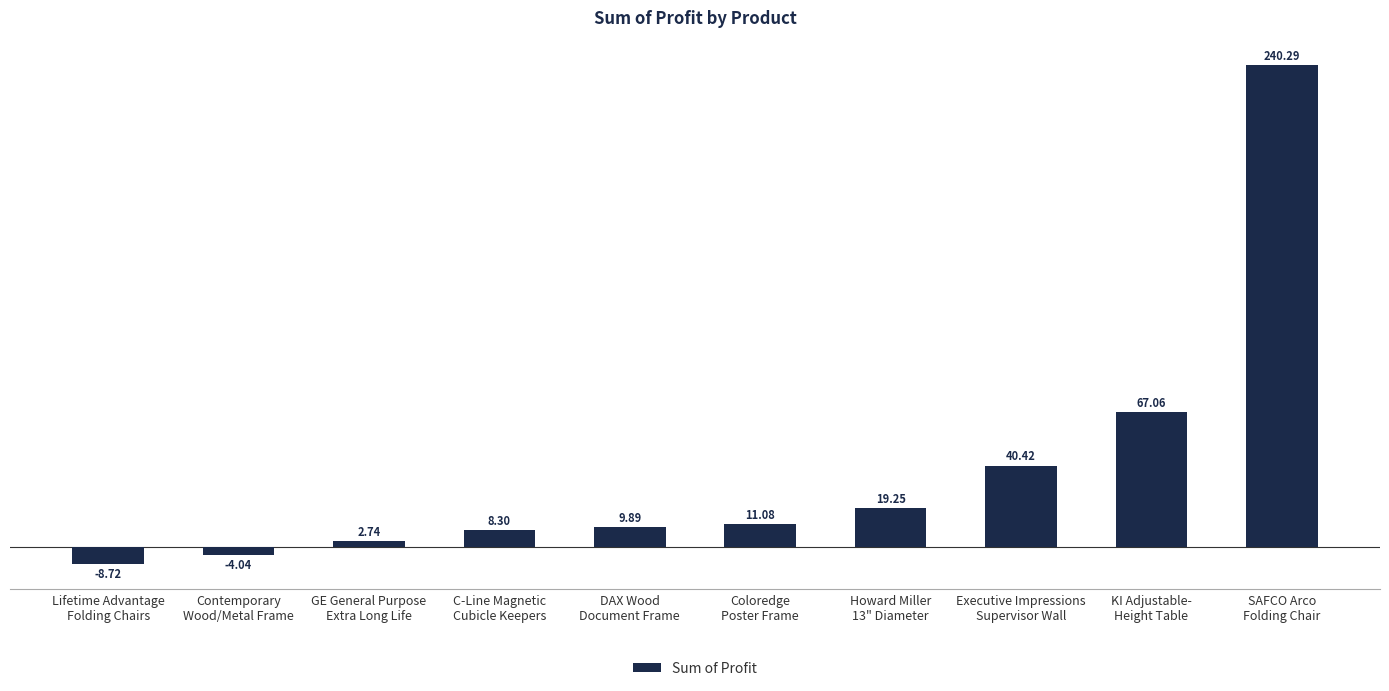

What is the difference between the maximum and minimum values?

249.0